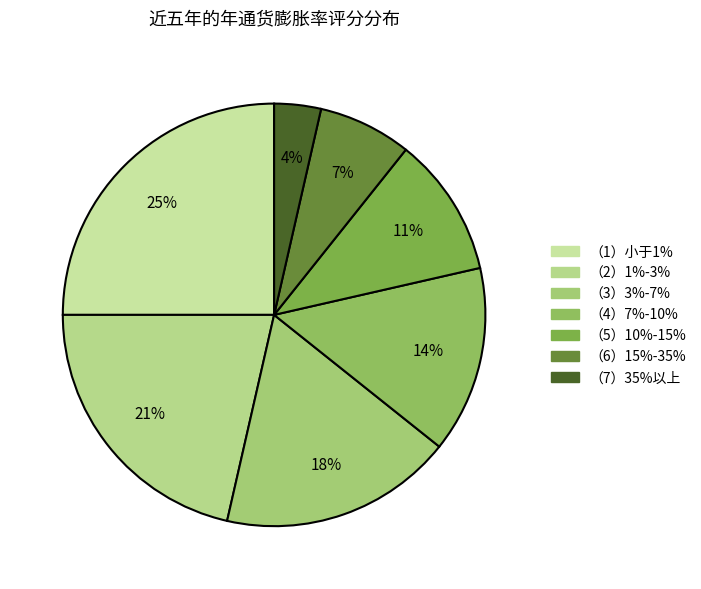

To the nearest percent, what is the combined percentage of （5）10%-15% and （3）3%-7%?

29%